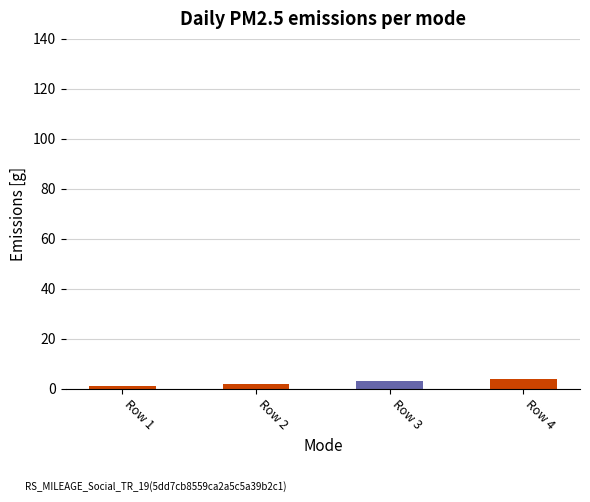

Is it true that the value at Row 4 is 4?

True